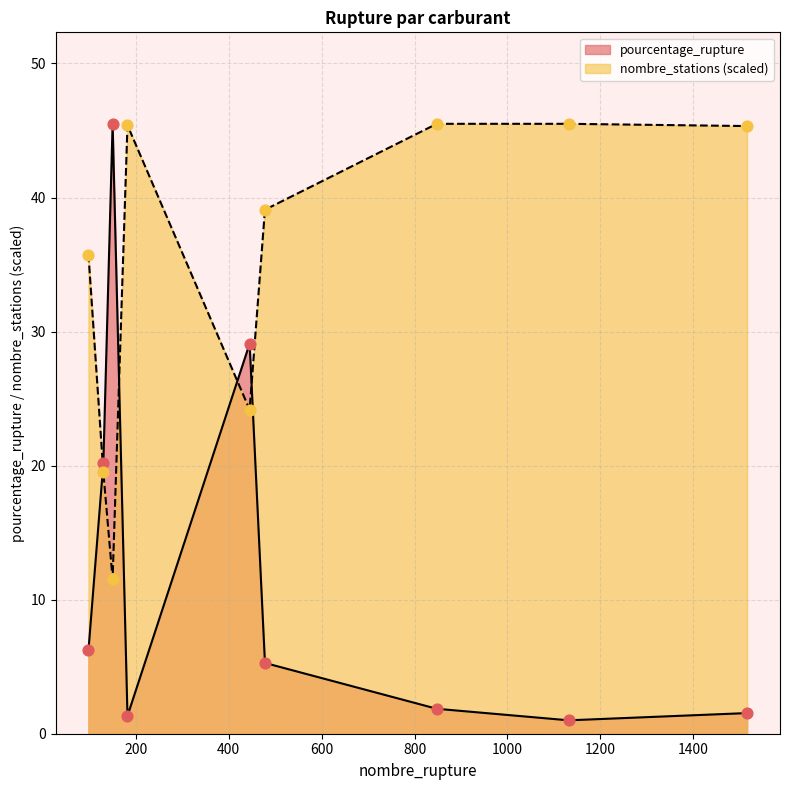

Which series contains the highest Y value?

pourcentage_rupture